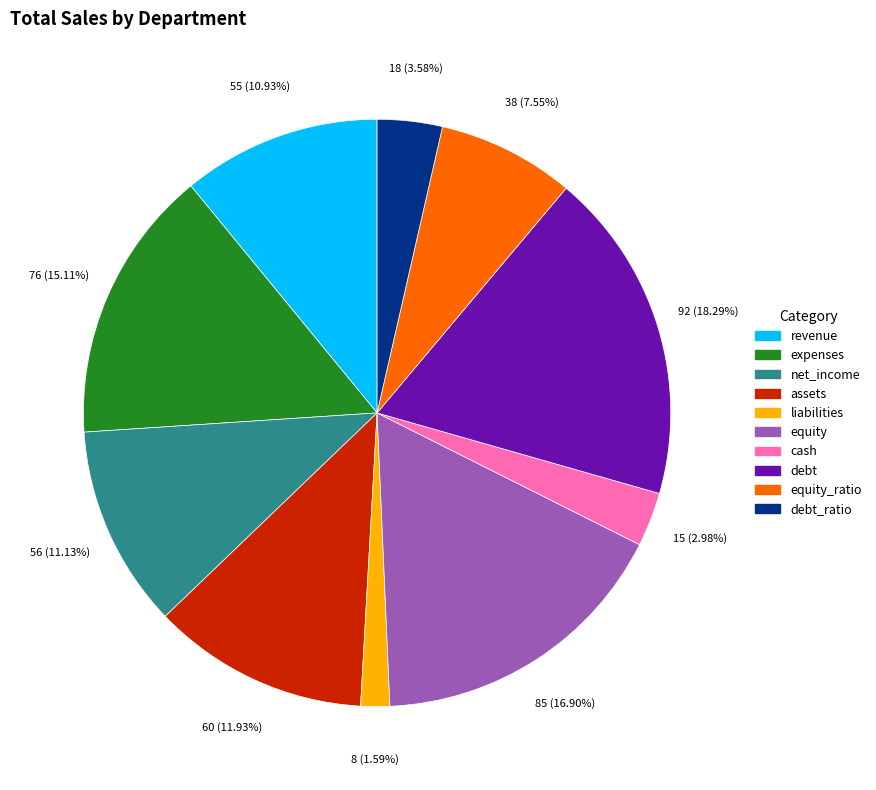

Does any single category account for the majority?

No